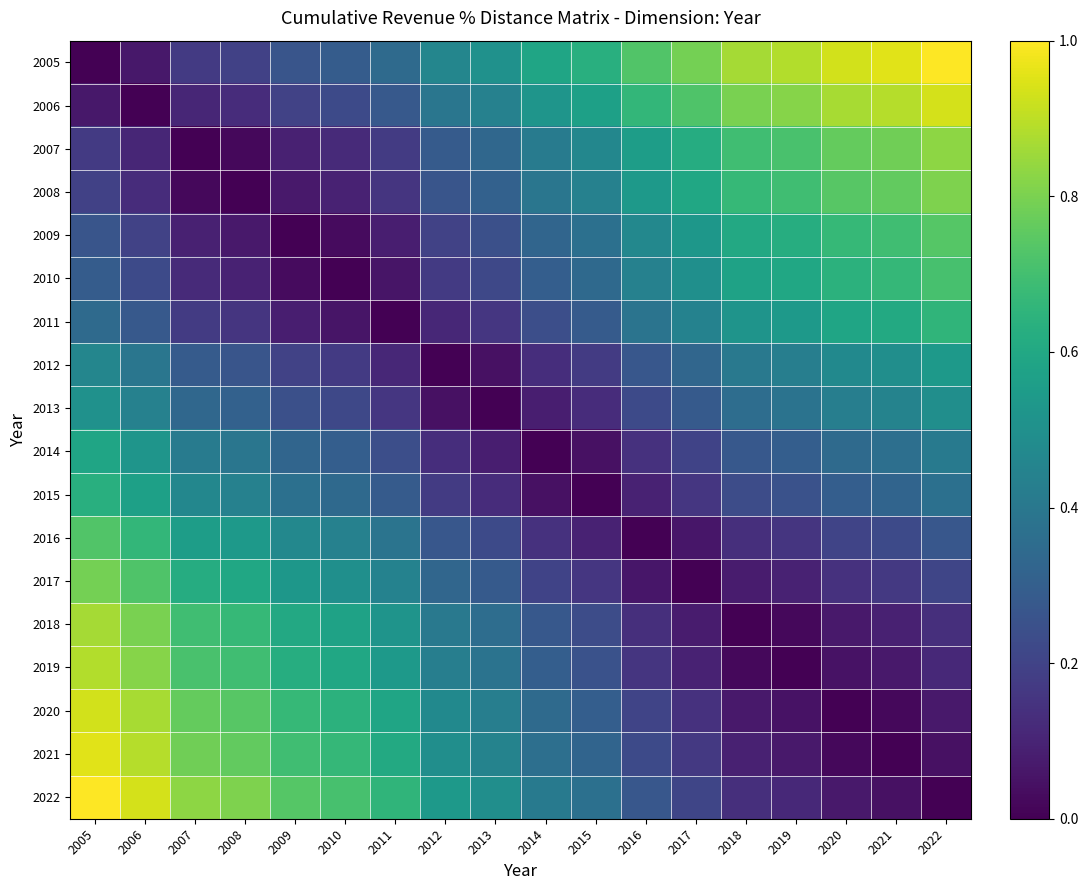

Reading left to right, list all the values displayed in this chart.

2005: 2005=0.0	2006=0.1	2007=0.2	2008=0.2	2009=0.3	2010=0.3	2011=0.3	2012=0.5	2013=0.5	2014=0.6	2015=0.6	2016=0.7	2017=0.8	2018=0.9	2019=0.9	2020=0.9	2021=1.0	2022=1.0
2006: 2005=0.1	2006=0.0	2007=0.1	2008=0.1	2009=0.2	2010=0.2	2011=0.3	2012=0.4	2013=0.4	2014=0.5	2015=0.6	2016=0.7	2017=0.7	2018=0.8	2019=0.8	2020=0.9	2021=0.9	2022=0.9
2007: 2005=0.2	2006=0.1	2007=0.0	2008=0.0	2009=0.1	2010=0.1	2011=0.2	2012=0.3	2013=0.3	2014=0.4	2015=0.5	2016=0.6	2017=0.6	2018=0.7	2019=0.7	2020=0.8	2021=0.8	2022=0.8
2008: 2005=0.2	2006=0.1	2007=0.0	2008=0.0	2009=0.1	2010=0.1	2011=0.2	2012=0.3	2013=0.3	2014=0.4	2015=0.4	2016=0.5	2017=0.6	2018=0.7	2019=0.7	2020=0.7	2021=0.8	2022=0.8
2009: 2005=0.3	2006=0.2	2007=0.1	2008=0.1	2009=0.0	2010=0.0	2011=0.1	2012=0.2	2013=0.2	2014=0.3	2015=0.4	2016=0.5	2017=0.5	2018=0.6	2019=0.6	2020=0.7	2021=0.7	2022=0.7
2010: 2005=0.3	2006=0.2	2007=0.1	2008=0.1	2009=0.0	2010=0.0	2011=0.1	2012=0.2	2013=0.2	2014=0.3	2015=0.3	2016=0.4	2017=0.5	2018=0.6	2019=0.6	2020=0.6	2021=0.7	2022=0.7
2011: 2005=0.3	2006=0.3	2007=0.2	2008=0.2	2009=0.1	2010=0.1	2011=0.0	2012=0.1	2013=0.2	2014=0.2	2015=0.3	2016=0.4	2017=0.4	2018=0.5	2019=0.5	2020=0.6	2021=0.6	2022=0.7
2012: 2005=0.5	2006=0.4	2007=0.3	2008=0.3	2009=0.2	2010=0.2	2011=0.1	2012=0.0	2013=0.0	2014=0.1	2015=0.2	2016=0.3	2017=0.3	2018=0.4	2019=0.4	2020=0.5	2021=0.5	2022=0.5
2013: 2005=0.5	2006=0.4	2007=0.3	2008=0.3	2009=0.2	2010=0.2	2011=0.2	2012=0.0	2013=0.0	2014=0.1	2015=0.1	2016=0.2	2017=0.3	2018=0.4	2019=0.4	2020=0.4	2021=0.4	2022=0.5
2014: 2005=0.6	2006=0.5	2007=0.4	2008=0.4	2009=0.3	2010=0.3	2011=0.2	2012=0.1	2013=0.1	2014=0.0	2015=0.0	2016=0.1	2017=0.2	2018=0.3	2019=0.3	2020=0.3	2021=0.4	2022=0.4
2015: 2005=0.6	2006=0.6	2007=0.5	2008=0.4	2009=0.4	2010=0.3	2011=0.3	2012=0.2	2013=0.1	2014=0.0	2015=0.0	2016=0.1	2017=0.2	2018=0.2	2019=0.3	2020=0.3	2021=0.3	2022=0.4
2016: 2005=0.7	2006=0.7	2007=0.6	2008=0.5	2009=0.5	2010=0.4	2011=0.4	2012=0.3	2013=0.2	2014=0.1	2015=0.1	2016=0.0	2017=0.1	2018=0.1	2019=0.2	2020=0.2	2021=0.2	2022=0.3
2017: 2005=0.8	2006=0.7	2007=0.6	2008=0.6	2009=0.5	2010=0.5	2011=0.4	2012=0.3	2013=0.3	2014=0.2	2015=0.2	2016=0.1	2017=0.0	2018=0.1	2019=0.1	2020=0.1	2021=0.2	2022=0.2
2018: 2005=0.9	2006=0.8	2007=0.7	2008=0.7	2009=0.6	2010=0.6	2011=0.5	2012=0.4	2013=0.4	2014=0.3	2015=0.2	2016=0.1	2017=0.1	2018=0.0	2019=0.0	2020=0.1	2021=0.1	2022=0.1
2019: 2005=0.9	2006=0.8	2007=0.7	2008=0.7	2009=0.6	2010=0.6	2011=0.5	2012=0.4	2013=0.4	2014=0.3	2015=0.3	2016=0.2	2017=0.1	2018=0.0	2019=0.0	2020=0.0	2021=0.1	2022=0.1
2020: 2005=0.9	2006=0.9	2007=0.8	2008=0.7	2009=0.7	2010=0.6	2011=0.6	2012=0.5	2013=0.4	2014=0.3	2015=0.3	2016=0.2	2017=0.1	2018=0.1	2019=0.0	2020=0.0	2021=0.0	2022=0.1
2021: 2005=1.0	2006=0.9	2007=0.8	2008=0.8	2009=0.7	2010=0.7	2011=0.6	2012=0.5	2013=0.4	2014=0.4	2015=0.3	2016=0.2	2017=0.2	2018=0.1	2019=0.1	2020=0.0	2021=0.0	2022=0.0
2022: 2005=1.0	2006=0.9	2007=0.8	2008=0.8	2009=0.7	2010=0.7	2011=0.7	2012=0.5	2013=0.5	2014=0.4	2015=0.4	2016=0.3	2017=0.2	2018=0.1	2019=0.1	2020=0.1	2021=0.0	2022=0.0